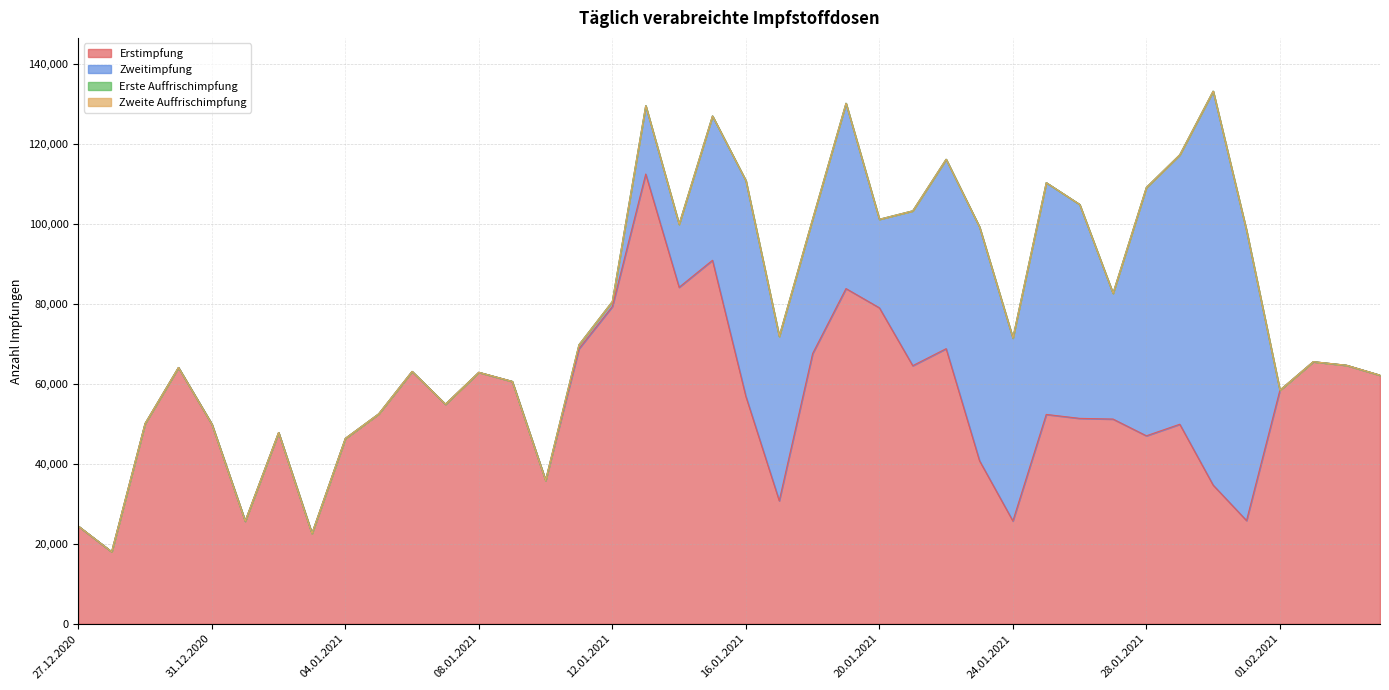

Is it true that Erstimpfung equals 24038 at 20.01.2021?

False